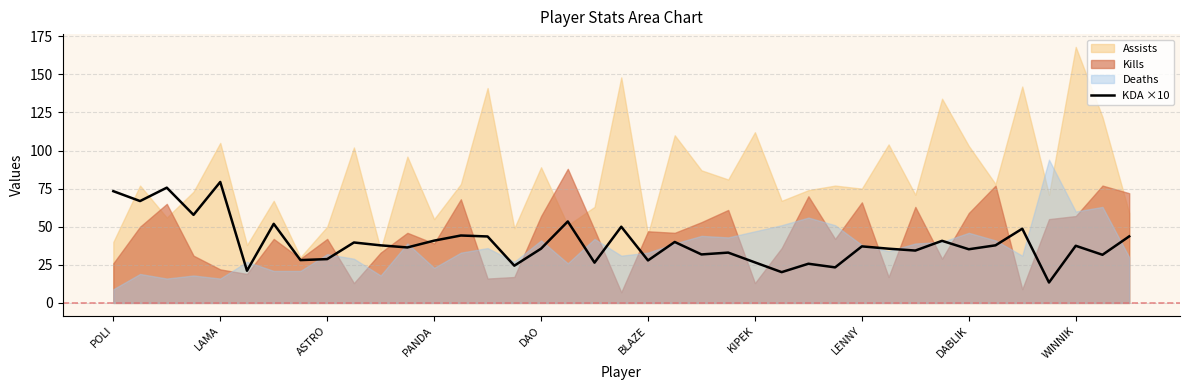

At which label does KDA ×10 reach its peak?

LAMA